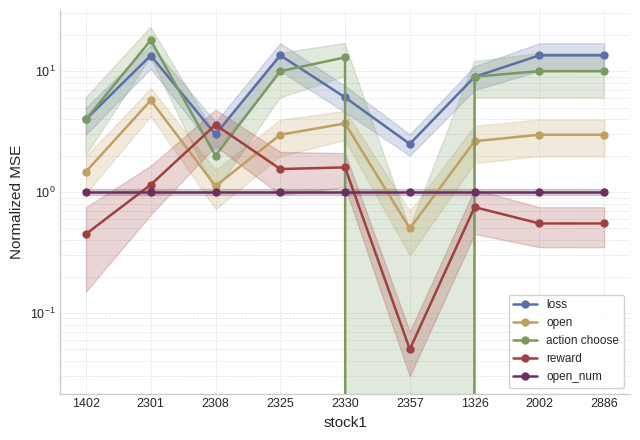

Which label corresponds to the smallest value in the chart?

2357